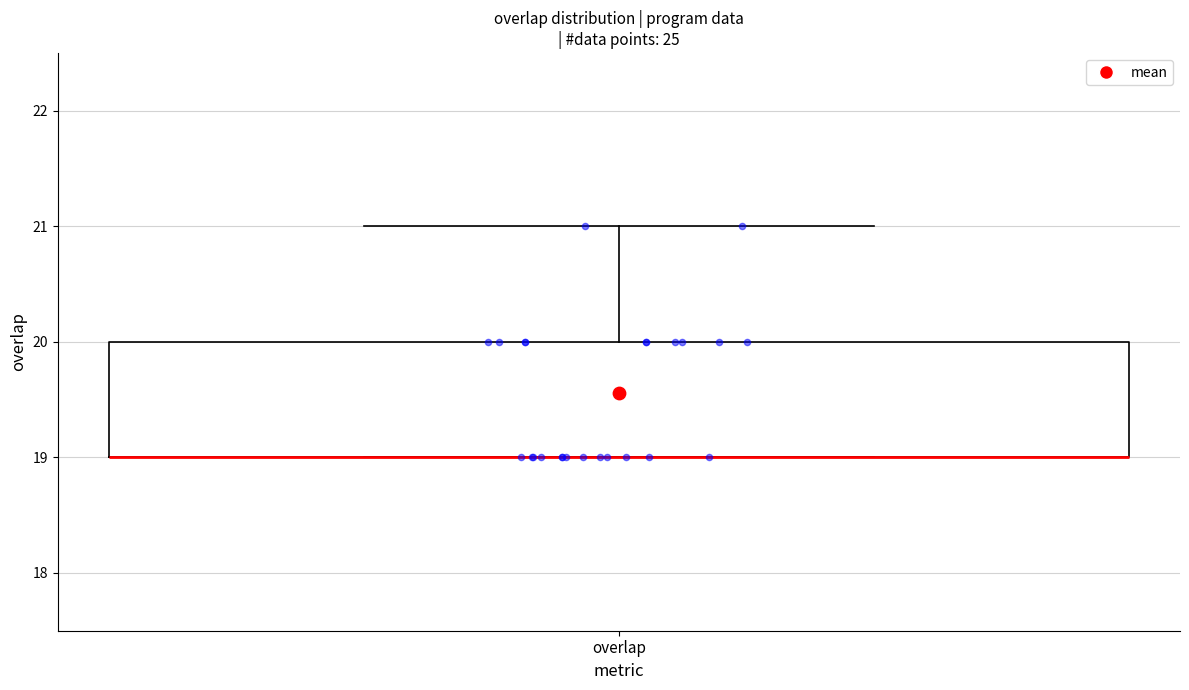

Transcribe this box plot: give where the median line is, the range the box spans, and where the two whiskers end, as read against the y-axis. The values are not printed on the chart, so give them approximately, as read against the axis.

median 19 (drawn on the box's lower edge), box 19 to 20, whiskers 19 to 21